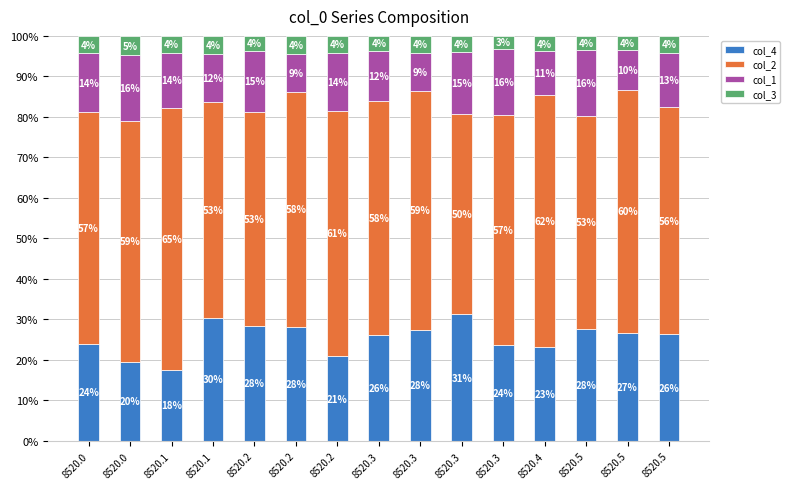

How many bars are there in total?

15